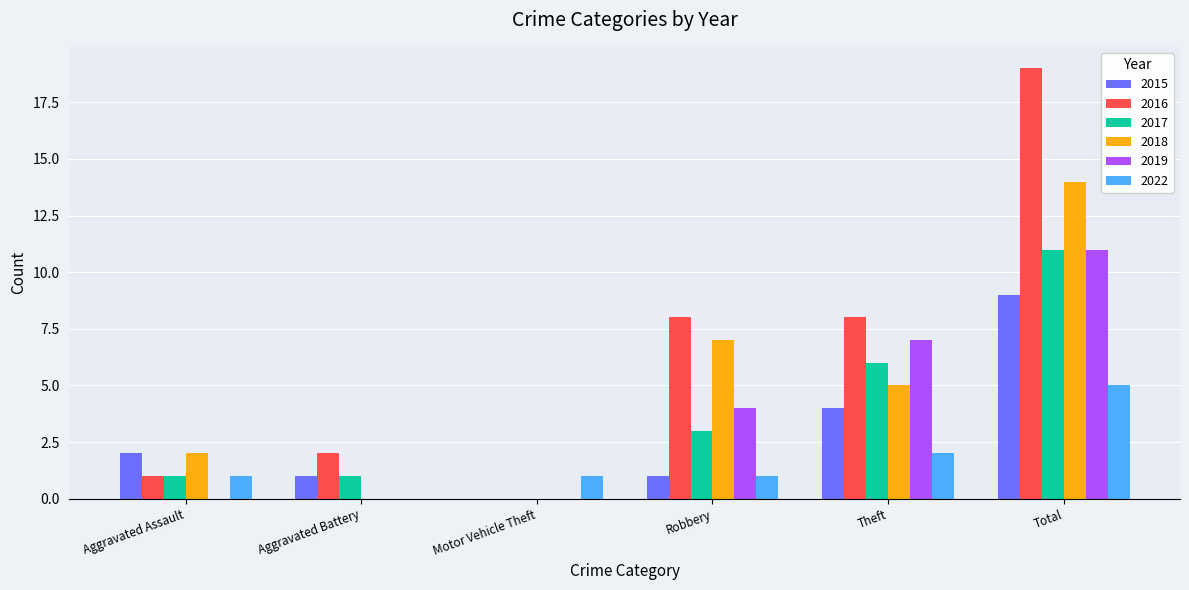

True or false: 2017 has a value of 11 at Total.

True